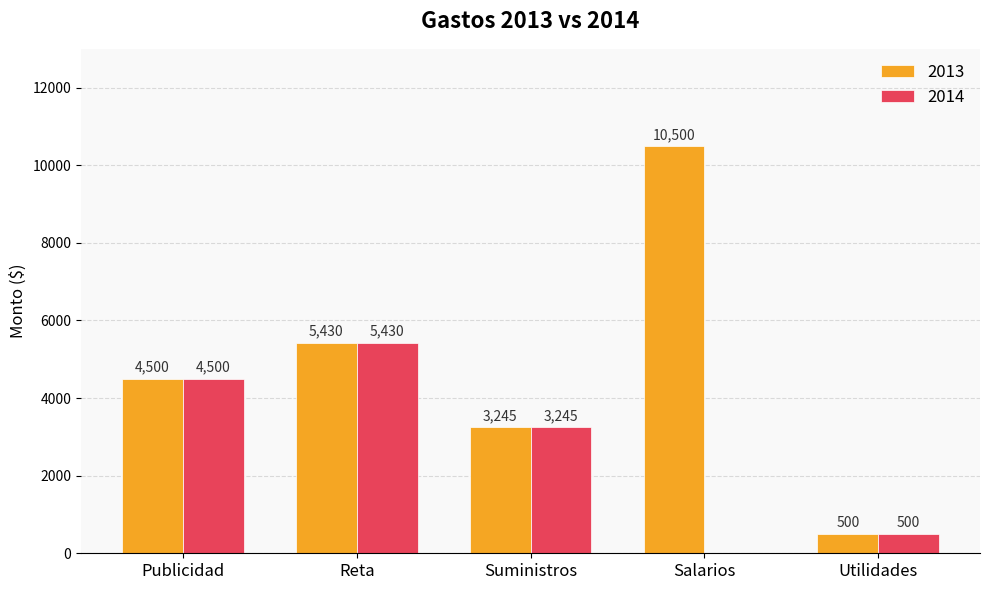

Which series has the largest total across all categories?

2013